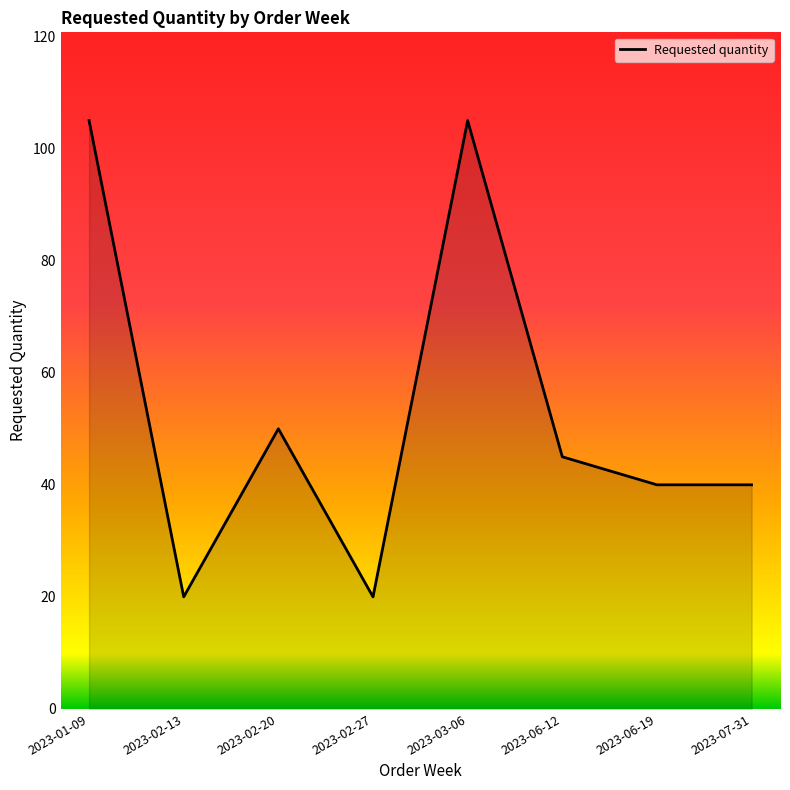

How many lines are shown in the chart?

1